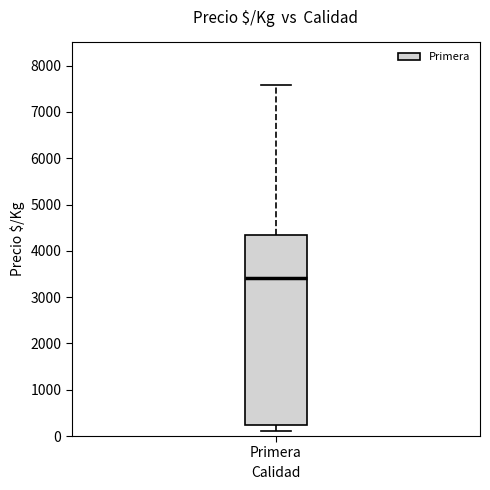

Transcribe this box plot: give where the median line is, the range the box spans, and where the two whiskers end, as read against the y-axis. The values are not printed on the chart, so give them approximately, as read against the axis.

median 3400, box 200 to 4300, whiskers 100 to 7600